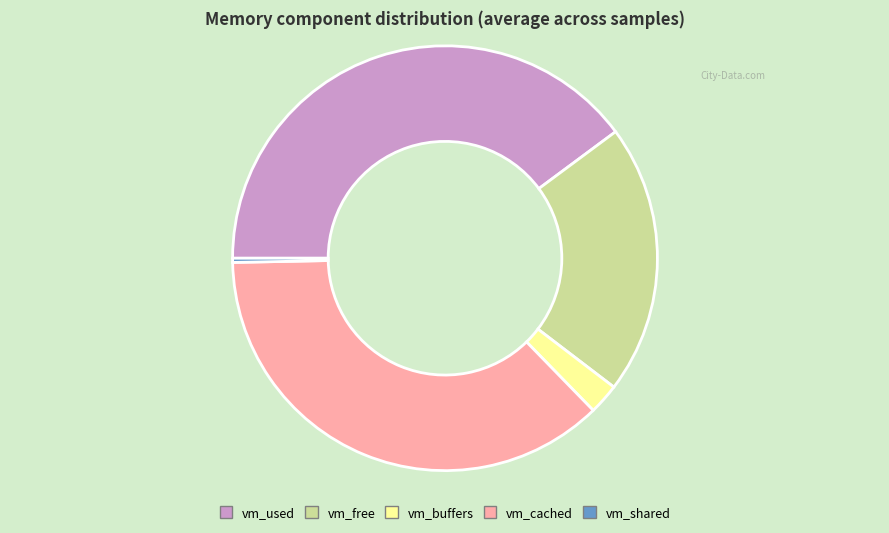

Do vm_buffers and vm_cached together represent more than half of the pie?

No